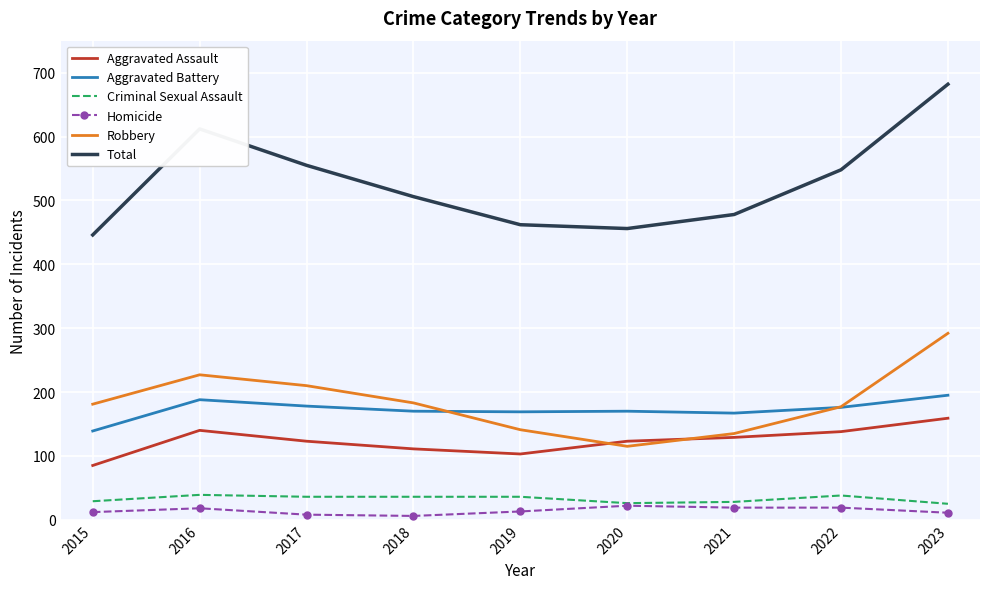

What value does the Homicide series have at 2022?

19